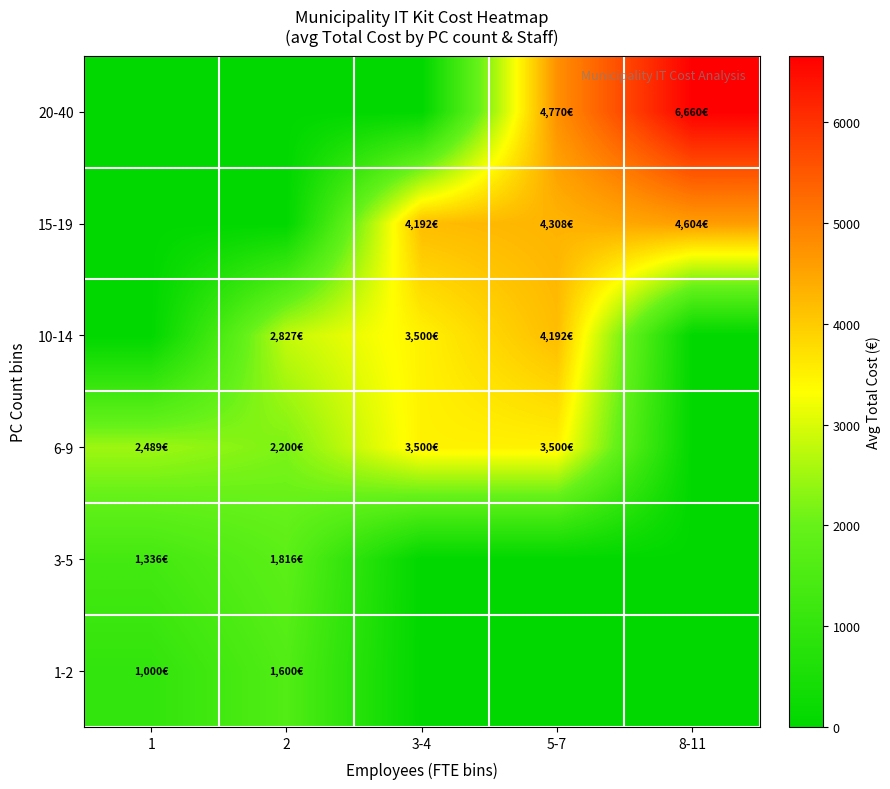

Rank the series by their maximum value, from highest to lowest.

20-40, 15-19, 10-14, 6-9, 3-5, 1-2